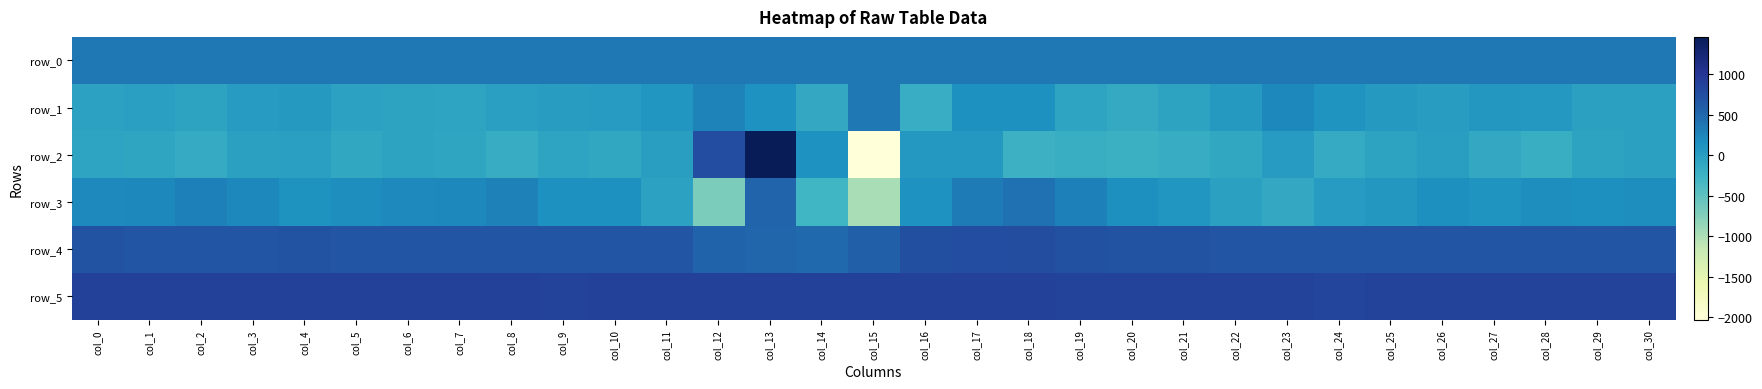

What is the lowest value of the row_1 series?

-184.0